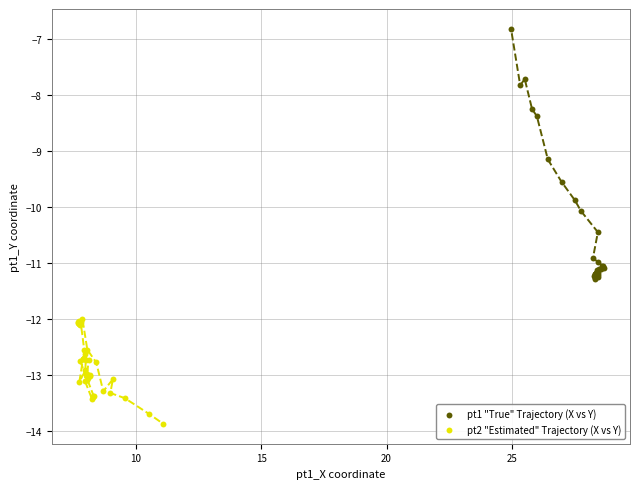

Which series contains the highest Y value?

pt1 "True" Trajectory (X vs Y)